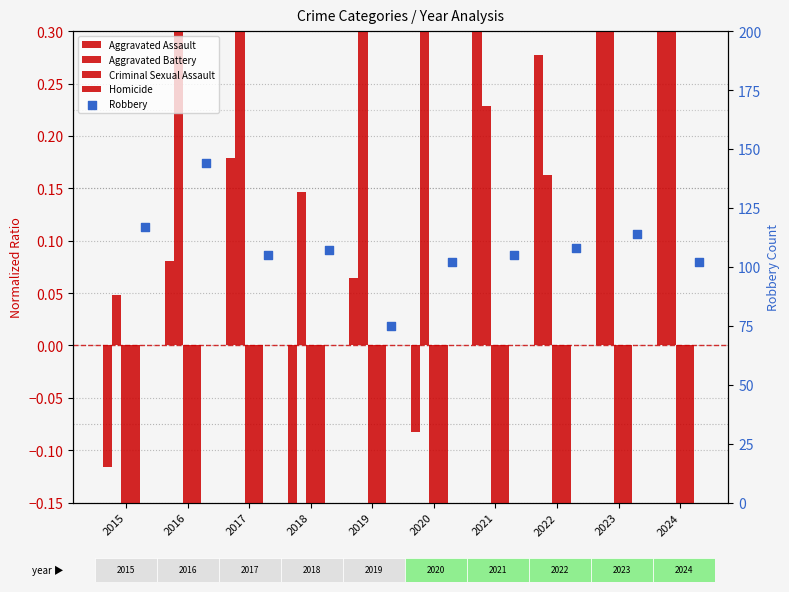

Which series has the largest total across all categories?

Robbery